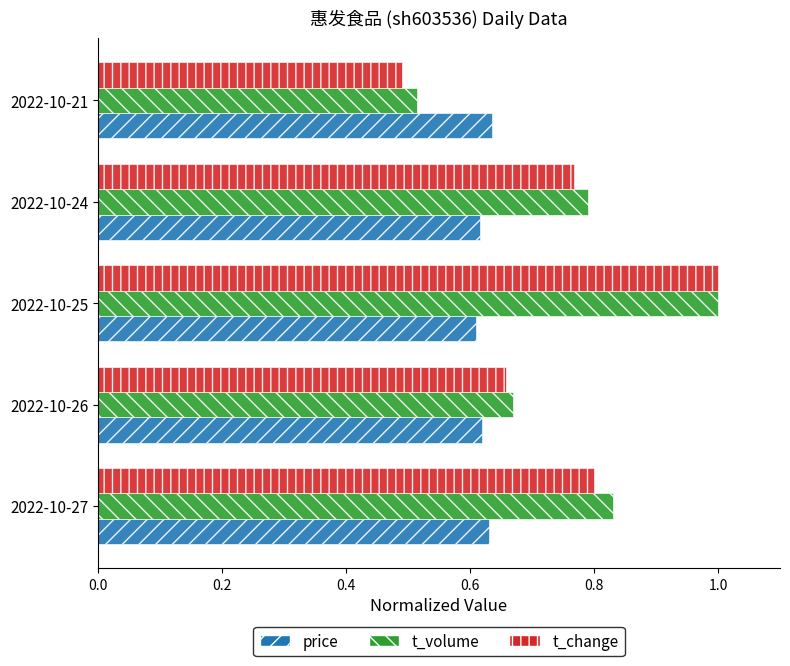

Which series has the largest range (max minus min)?

t_change